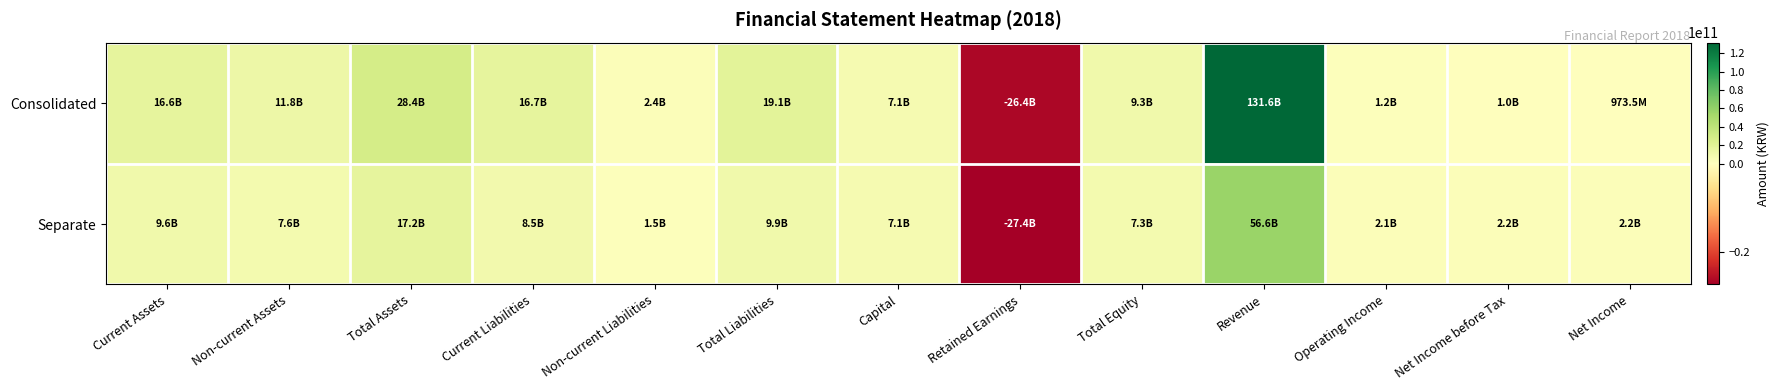

Which series changed the most between Non-current Assets and Operating Income?

Consolidated